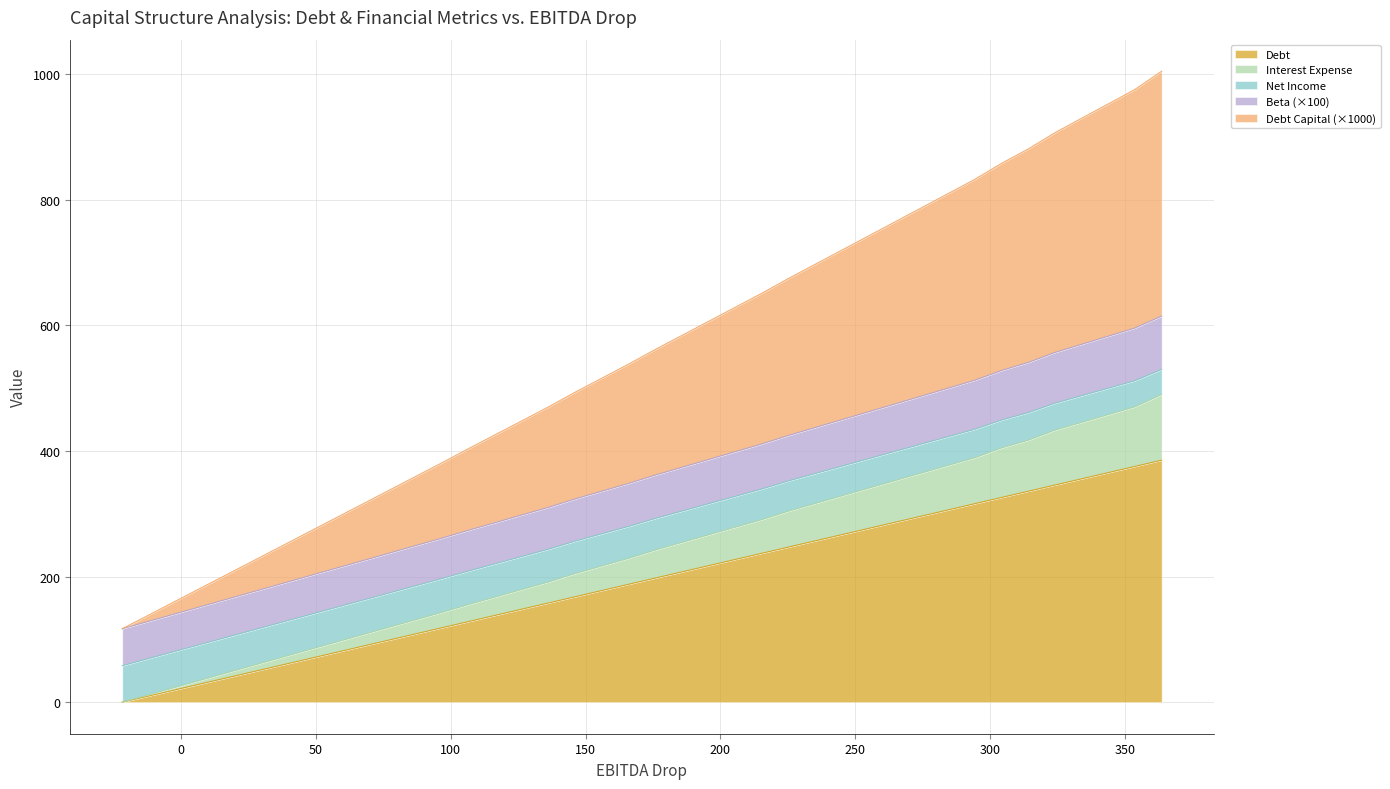

Does the chart display data point markers on the line(s)?

No